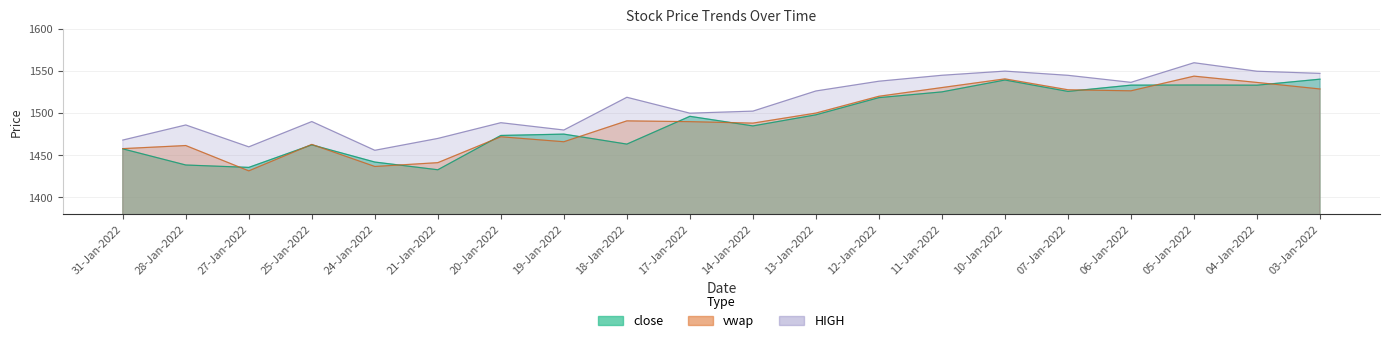

What are all the series names shown in the legend?

close, HIGH, vwap